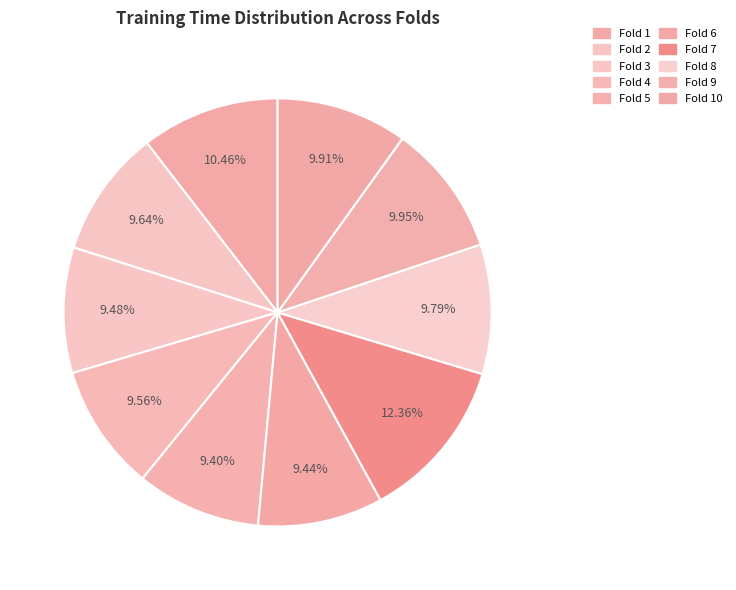

Is the sum of Fold 8 and Fold 1 greater than half?

No